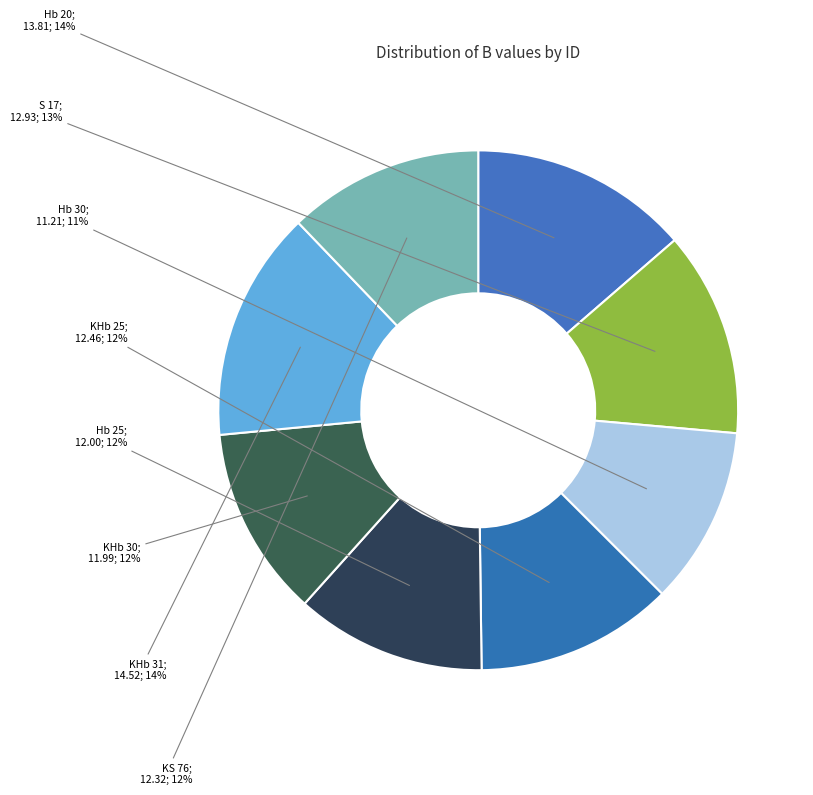

How many slices are in this pie chart?

8